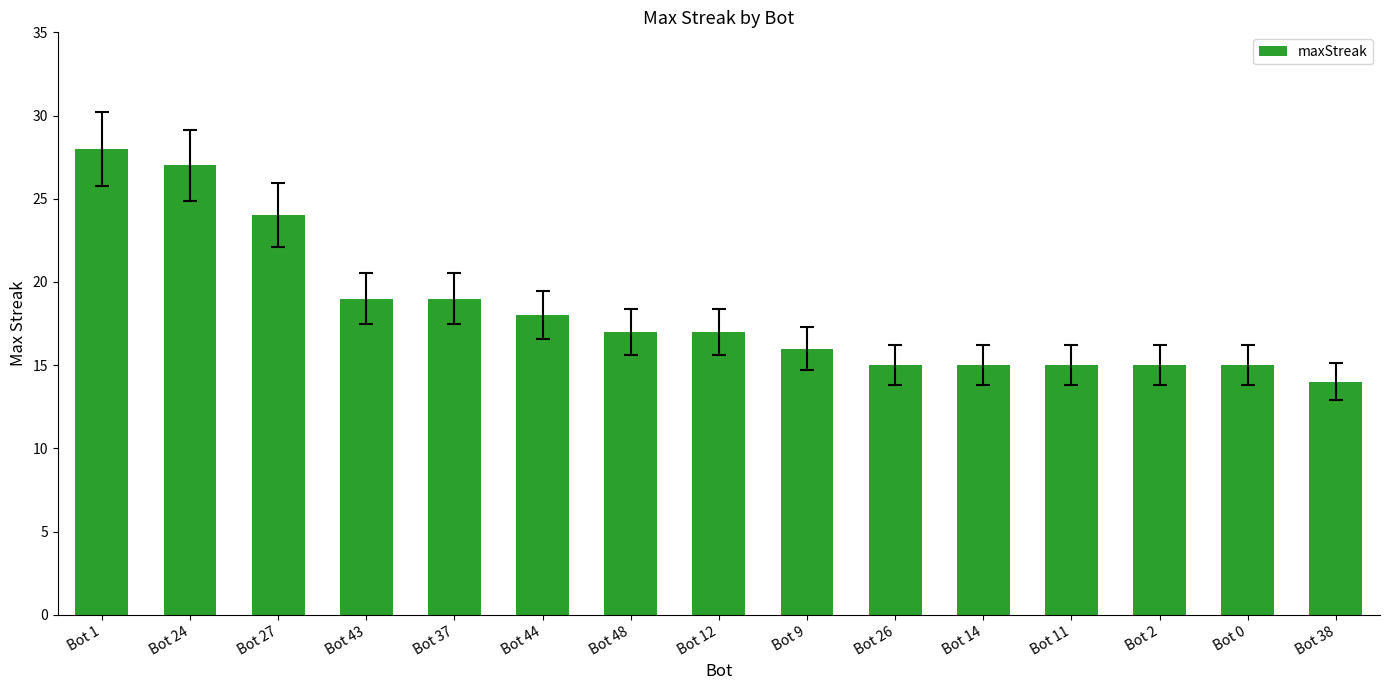

At which category does the chart reach its minimum across all series?

Bot 38